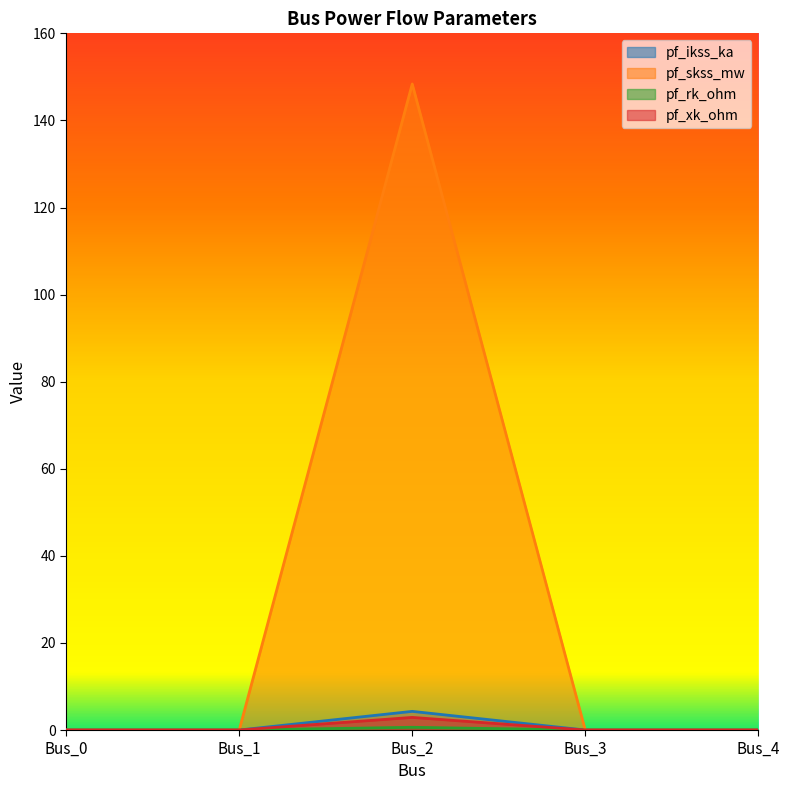

Is the value of pf_xk_ohm at Bus_3 greater than the value of pf_skss_mw at Bus_2?

No